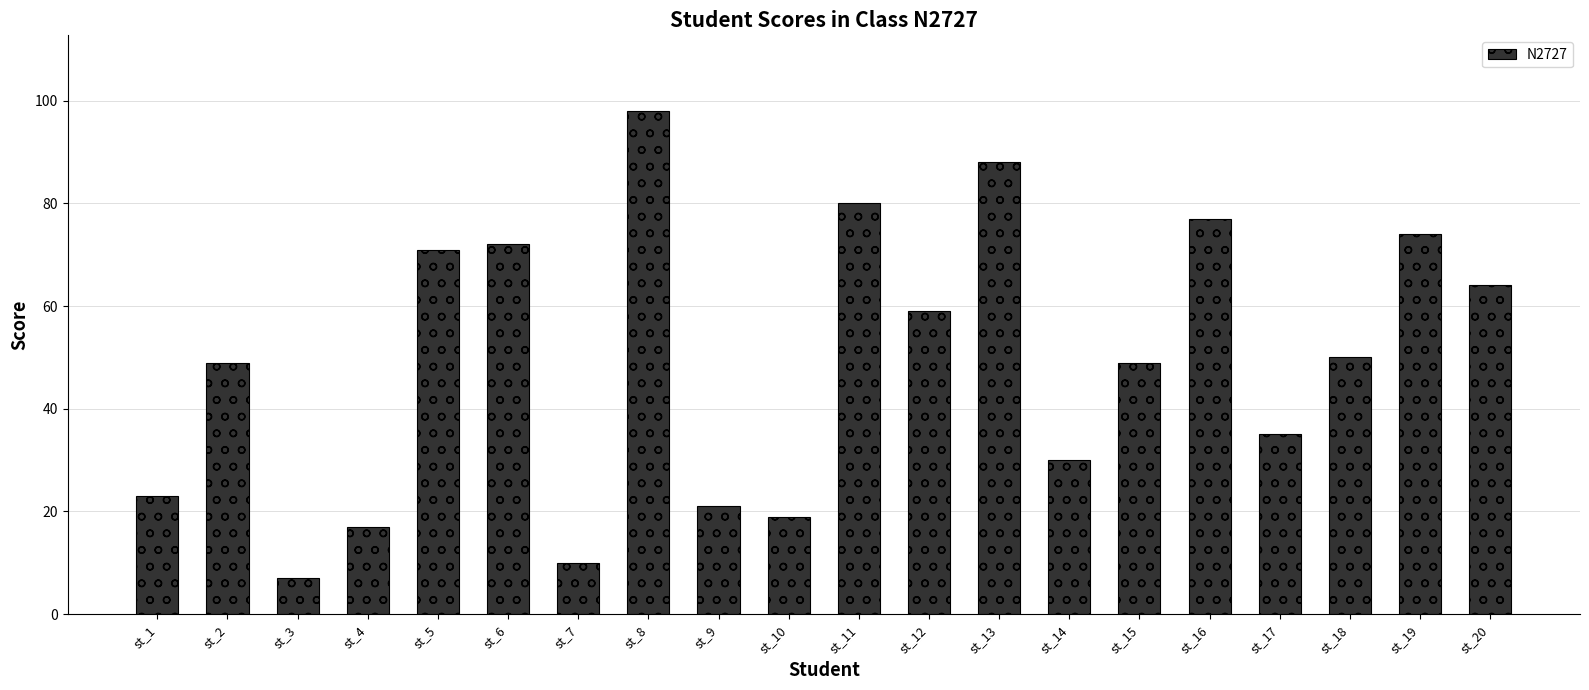

How many bars are there in total?

20